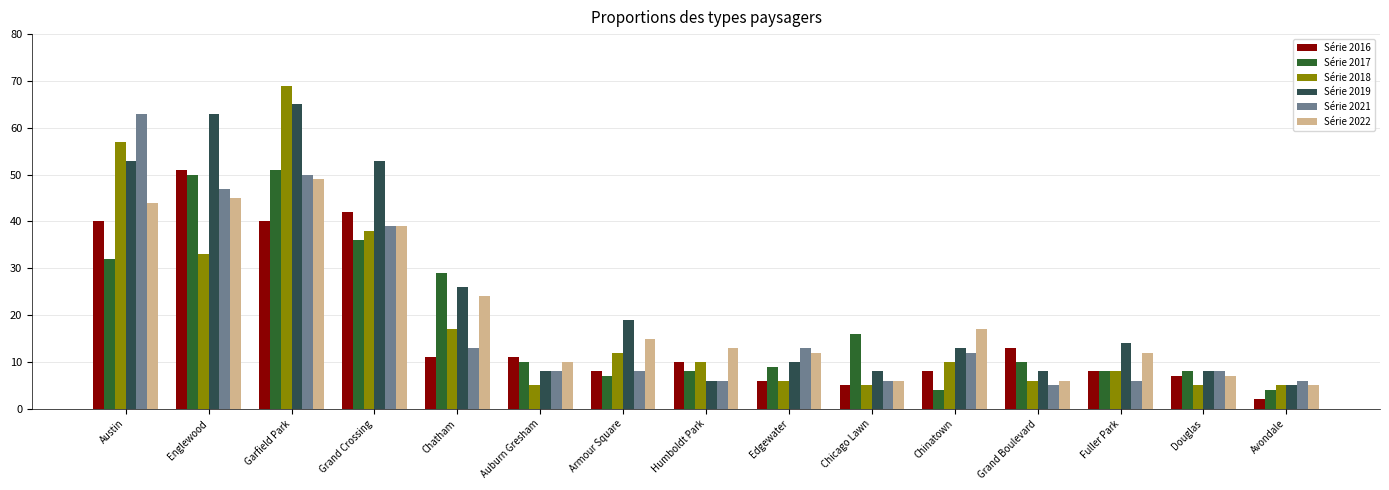

At which category does the chart reach its minimum across all series?

Avondale